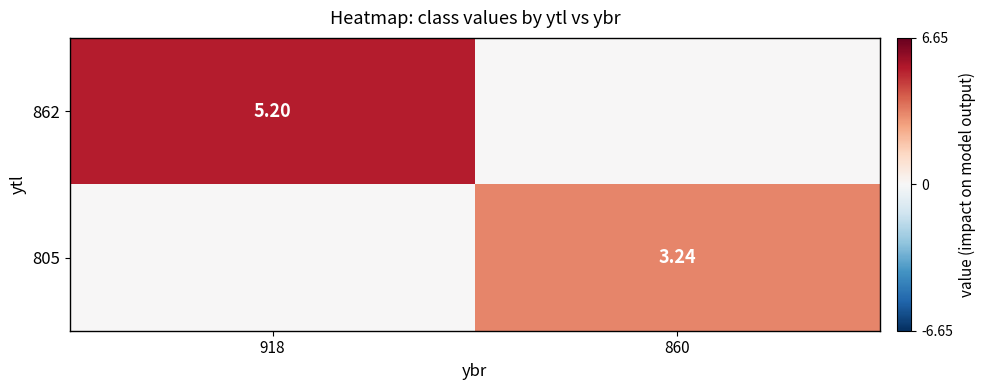

List the series in order of their overall mean, highest first.

862, 805